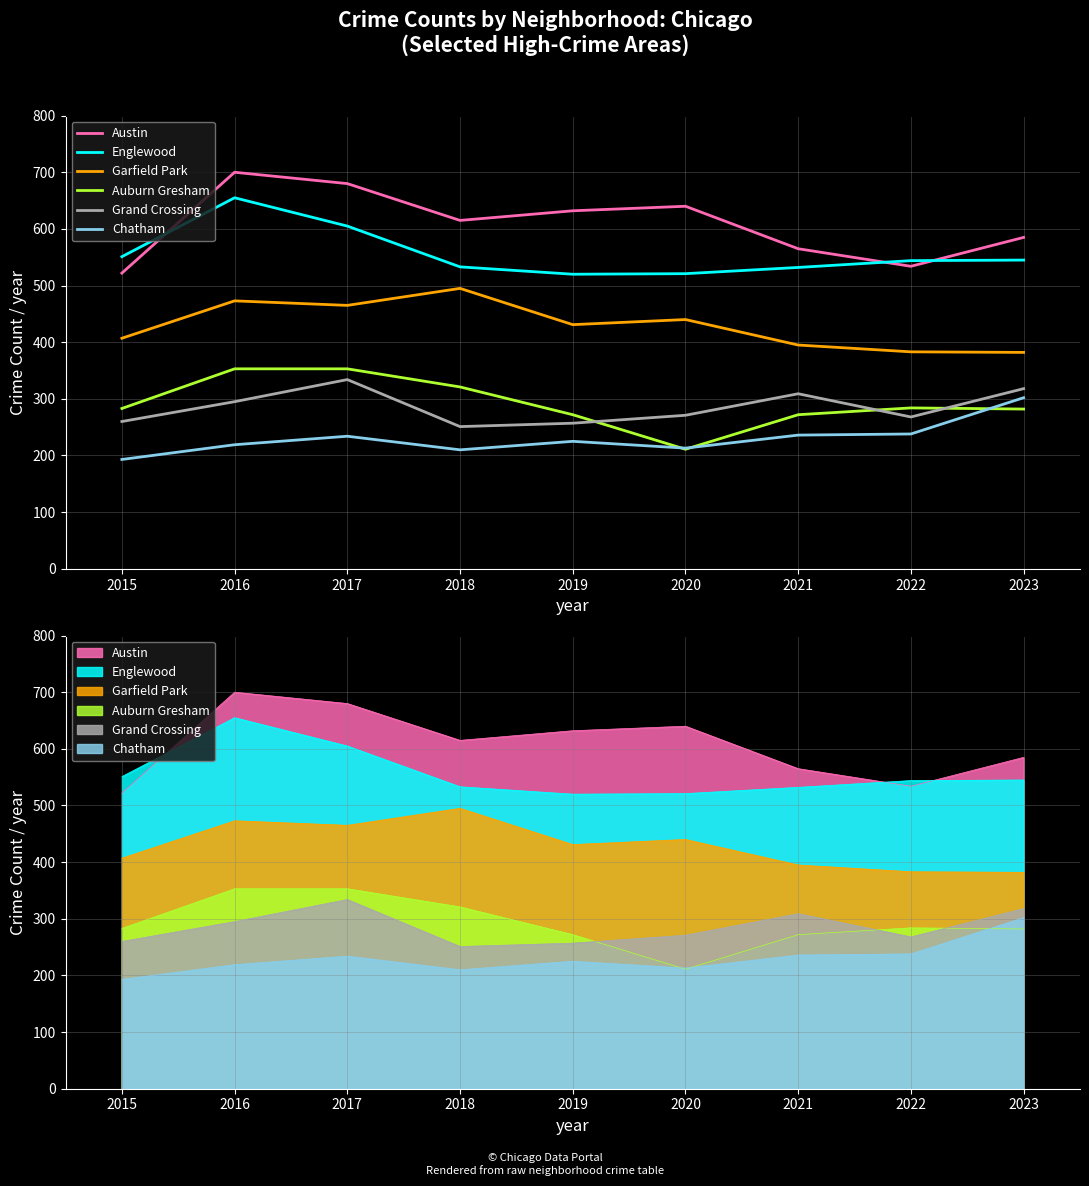

What are all the series names shown in the legend?

Austin, Englewood, Garfield Park, Auburn Gresham, Grand Crossing, Chatham